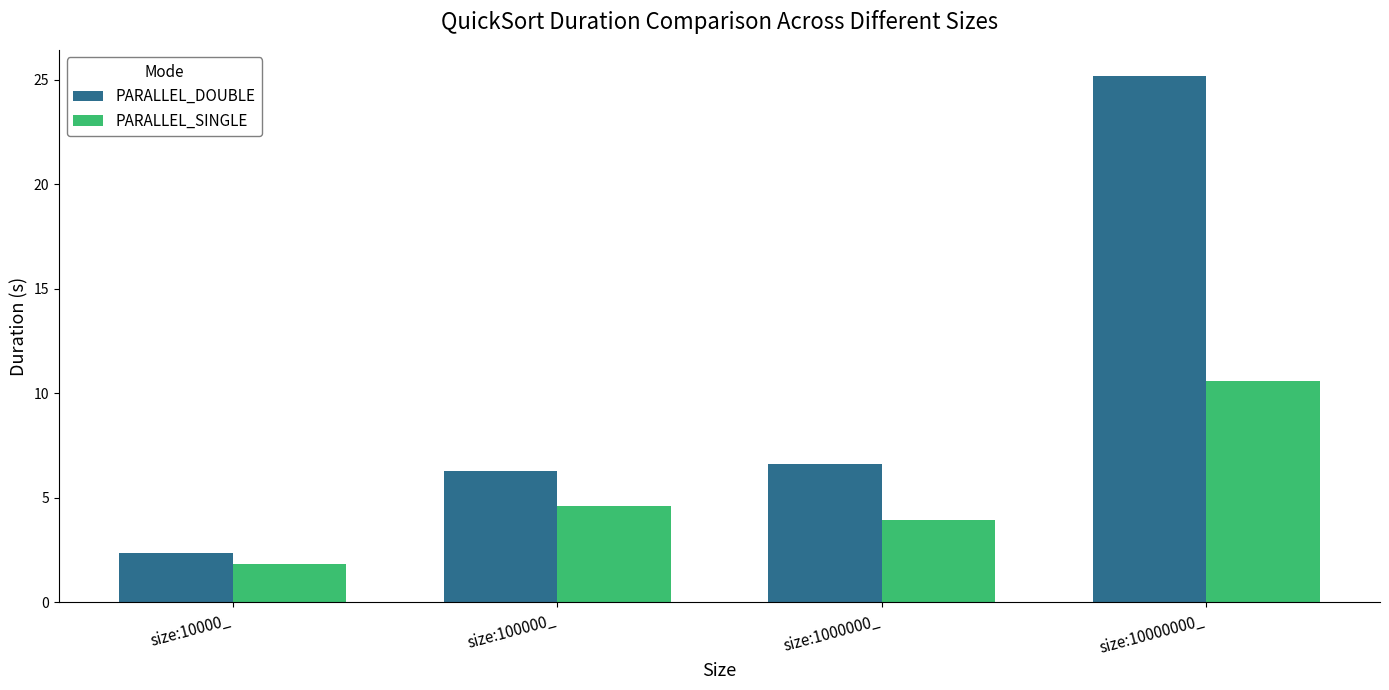

Which category has the highest value across all series?

size:10000000_